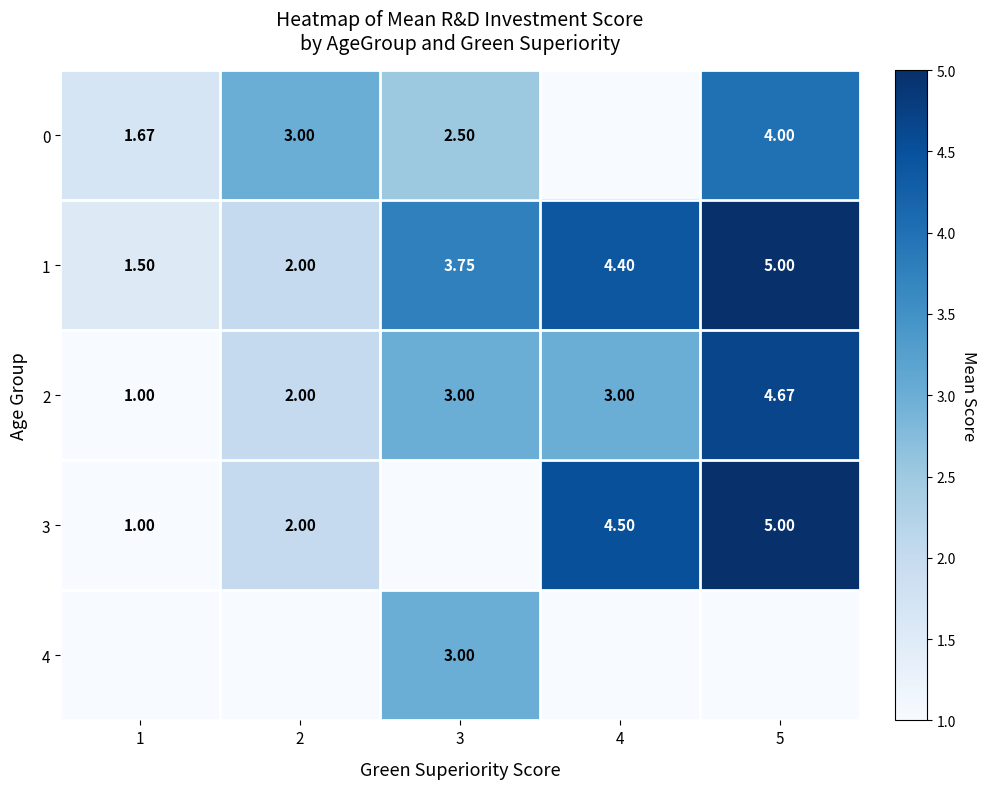

How many data points in 4 are above 0?

1